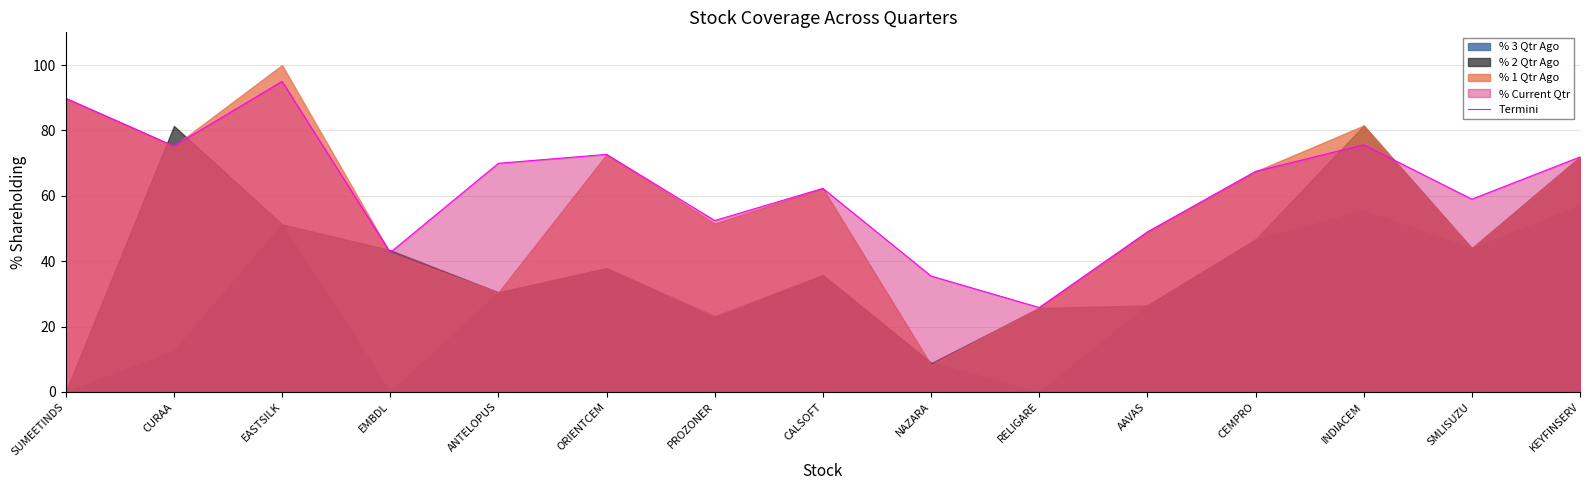

The chart shows a value of 106.9 at ORIENTCEM. True or false?

False